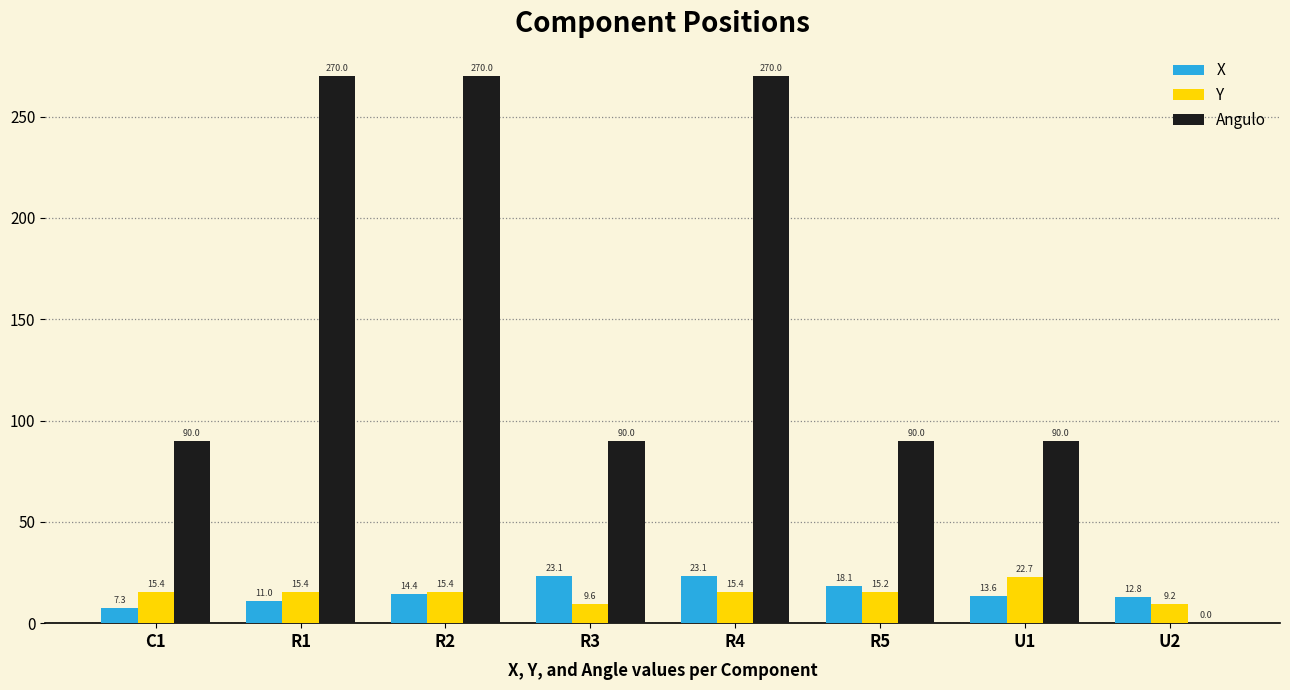

Which series has the largest total across all categories?

Angulo